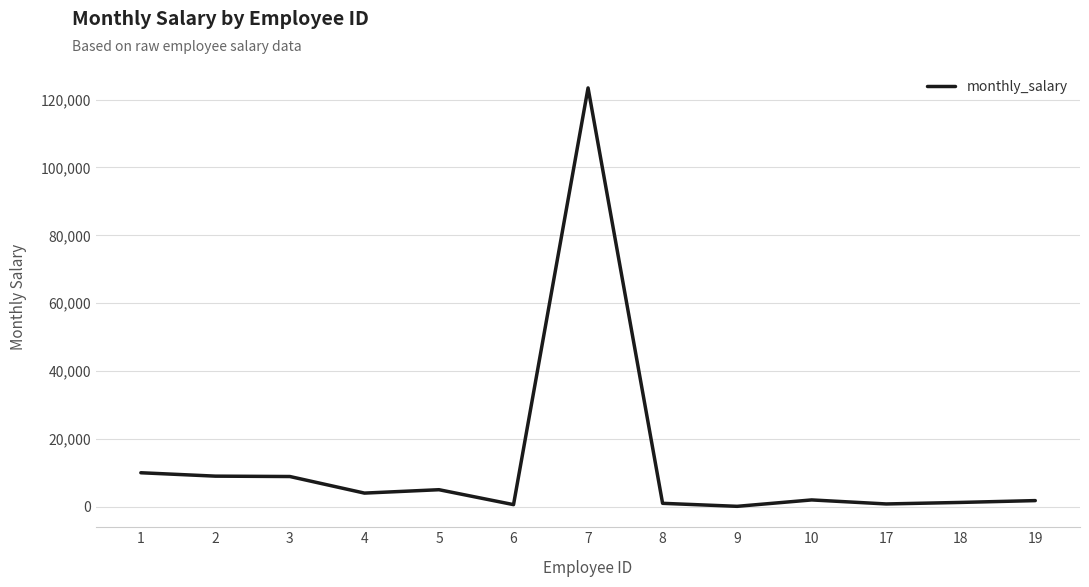

What is the difference between the maximum and minimum values?

123356